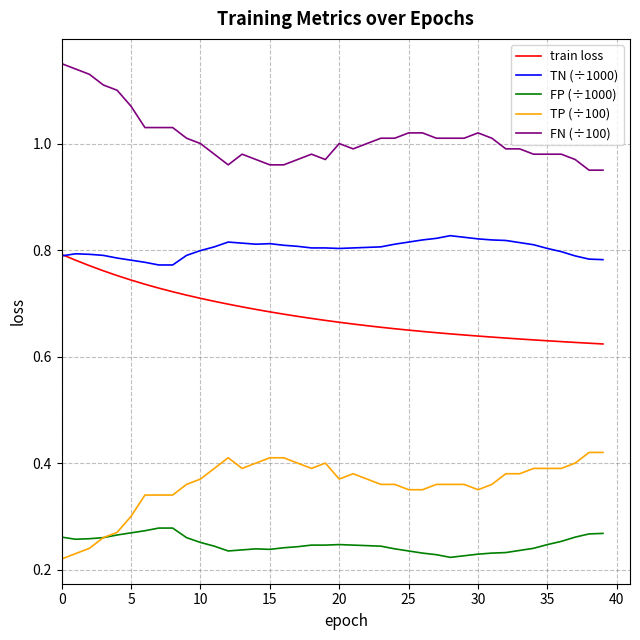

True or false: train loss and FP (÷1000) cross at least once.

False